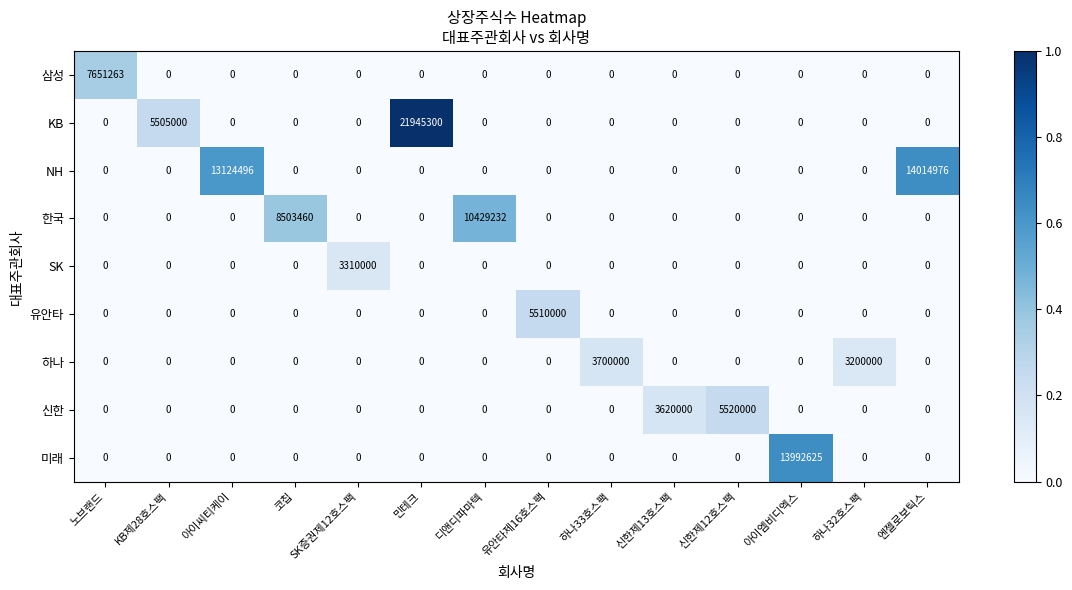

Rank the series by their maximum value, from highest to lowest.

KB, NH, 미래, 한국, 삼성, 신한, 유안타, 하나, SK